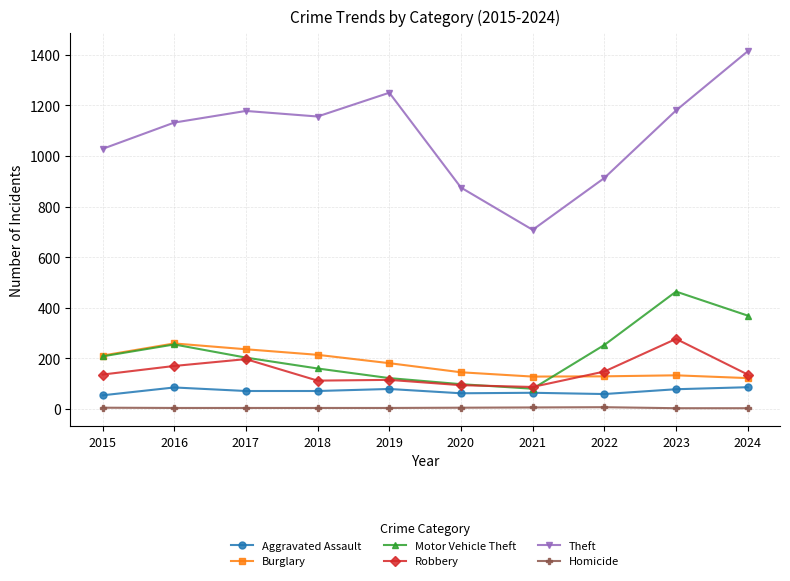

True or false: Motor Vehicle Theft has more than 1 points higher than both neighbors.

True